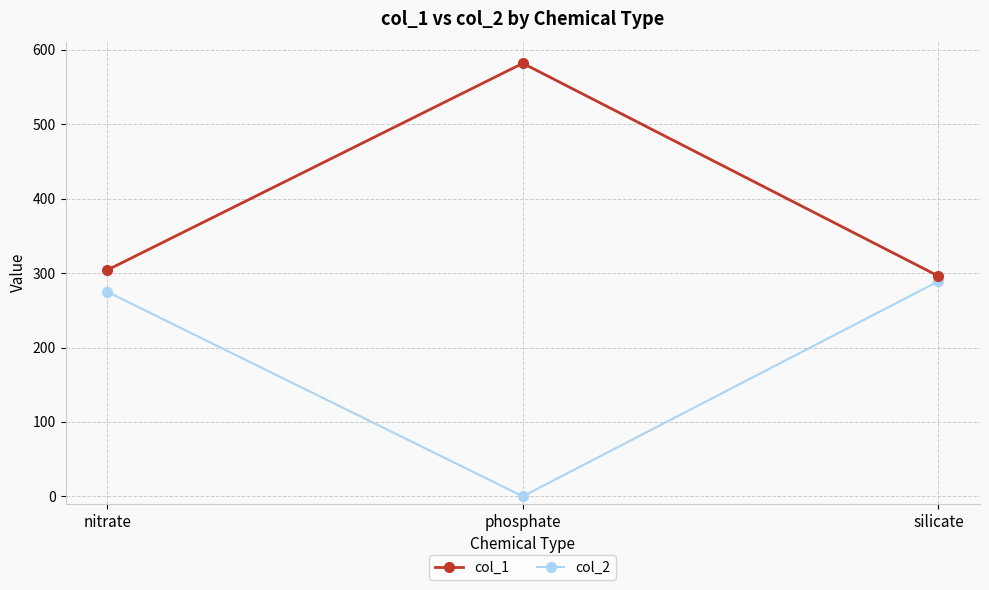

List the labels in order of col_2 value, smallest first.

phosphate, nitrate, silicate